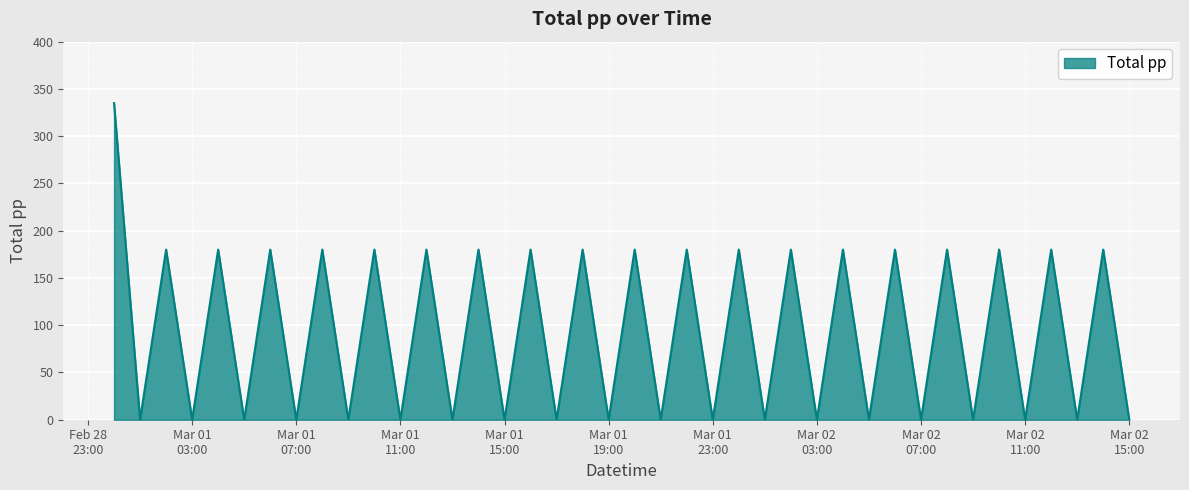

How many interior local valleys (lower than both neighbors) does the data have?

19